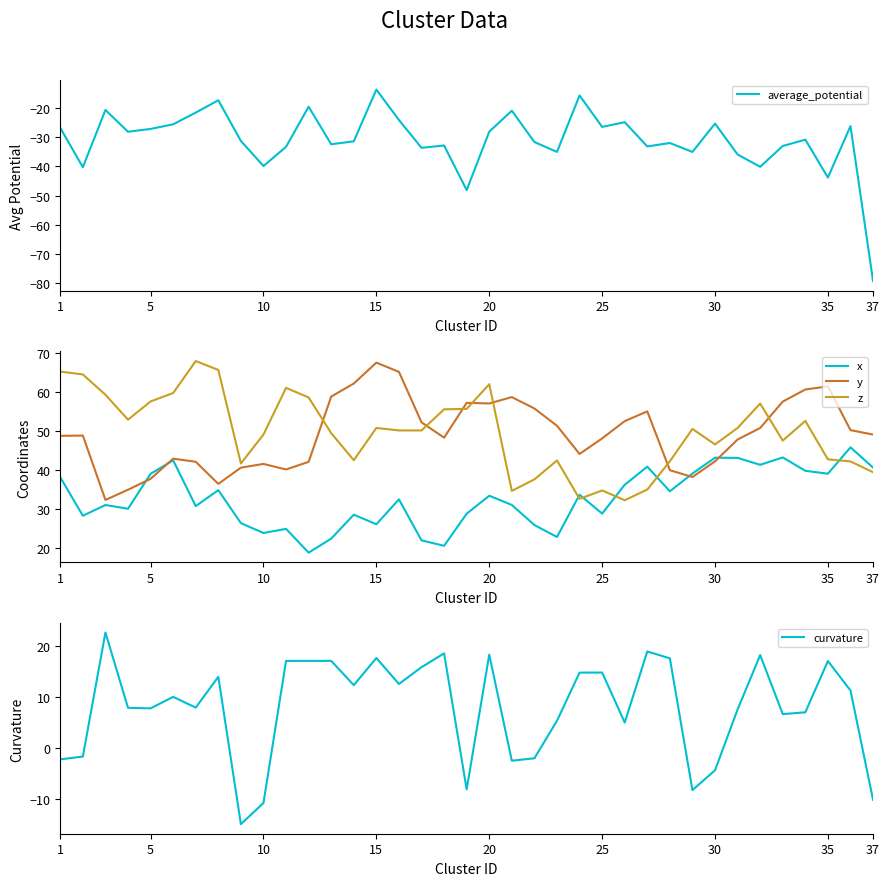

Which series ends up on top after the final intersection of x and z?

x